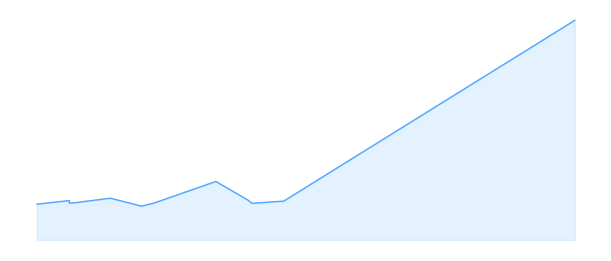

How many data points are above 14?

6